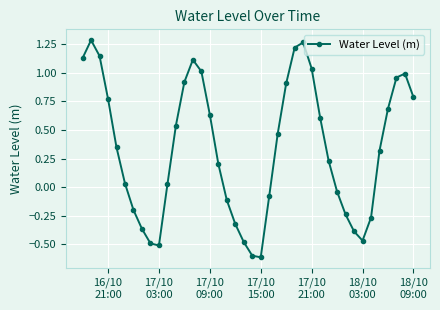

What is the sum of all values?

13.5